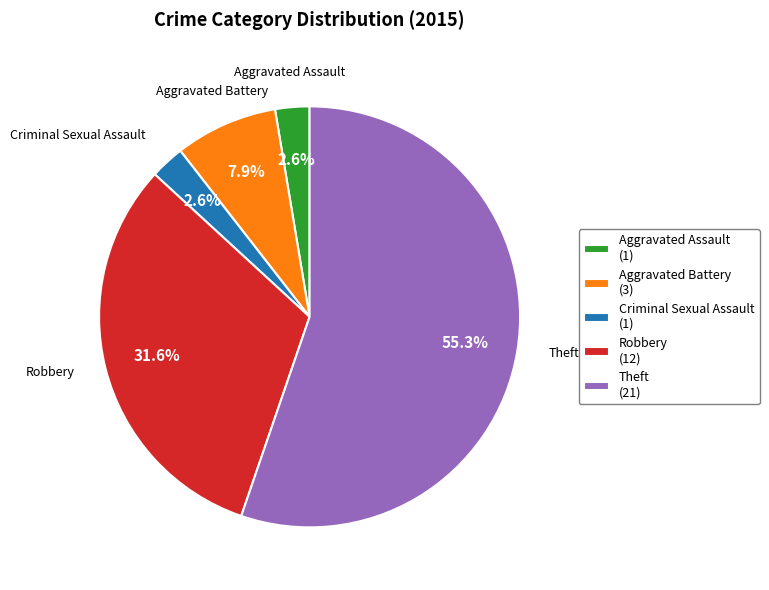

Is there a majority slice in this chart?

Yes